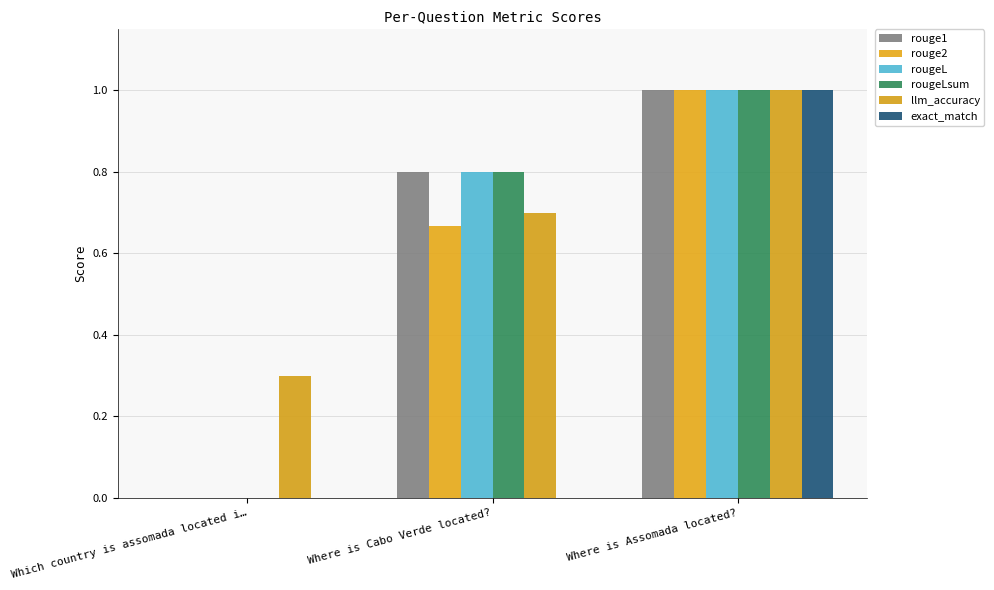

Which series changed the most between Where is Cabo Verde located? and Where is Assomada located??

exact_match